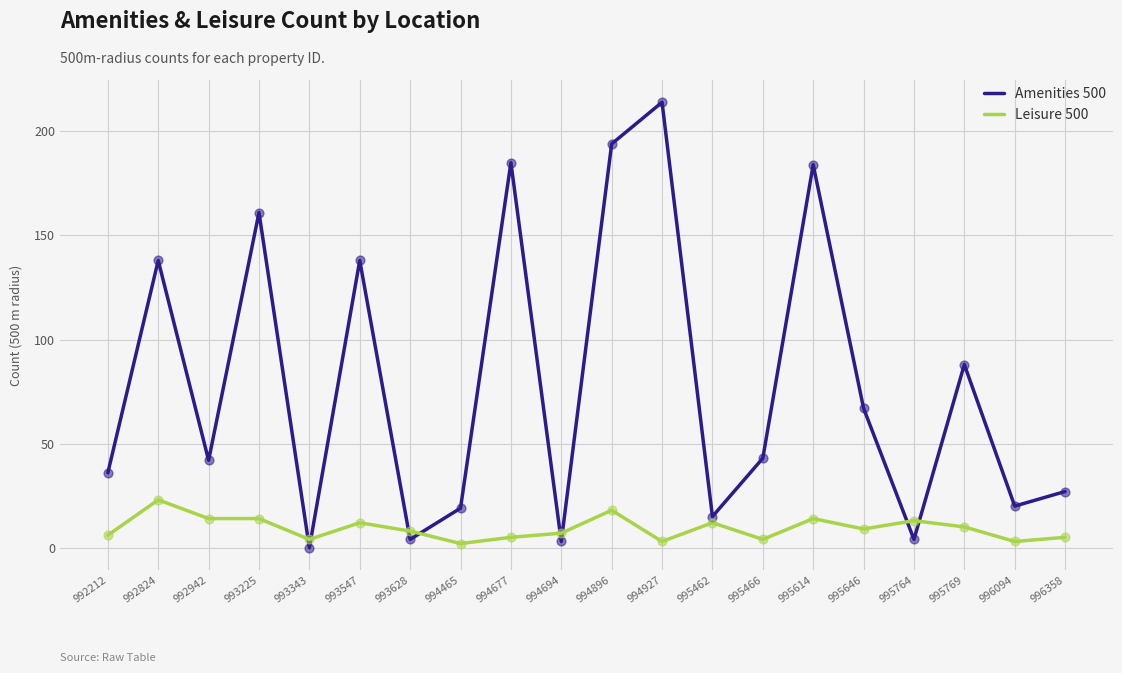

The Amenities 500 series shows 0 at 993343. True or false?

True